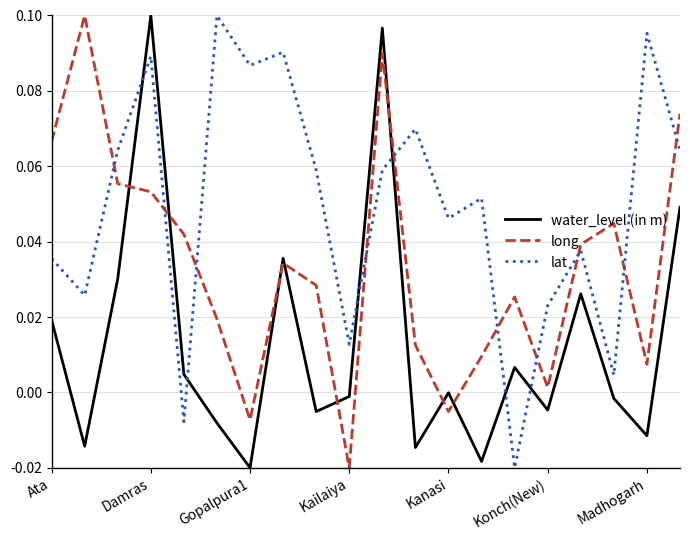

What is the sum of all lat values?

1.0